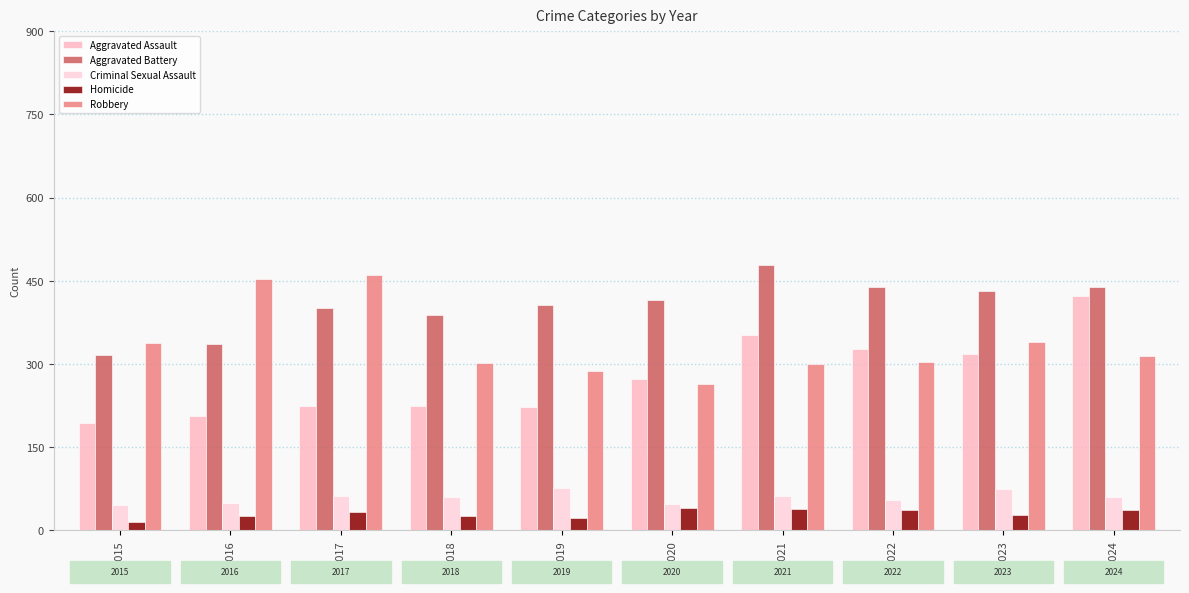

List the labels in order of Aggravated Assault value, smallest first.

2015, 2016, 2019, 2017, 2018, 2020, 2023, 2022, 2021, 2024